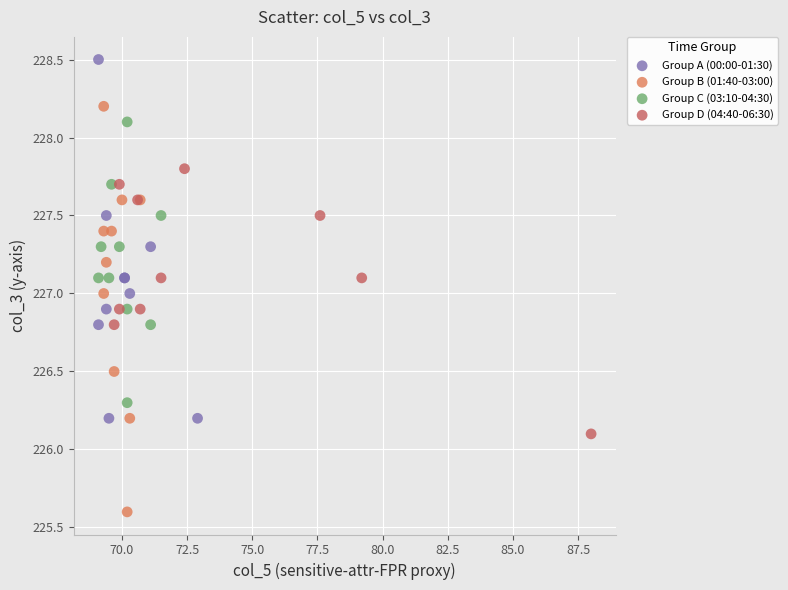

Which series contains the lowest Y value?

Group B (01:40-03:00)